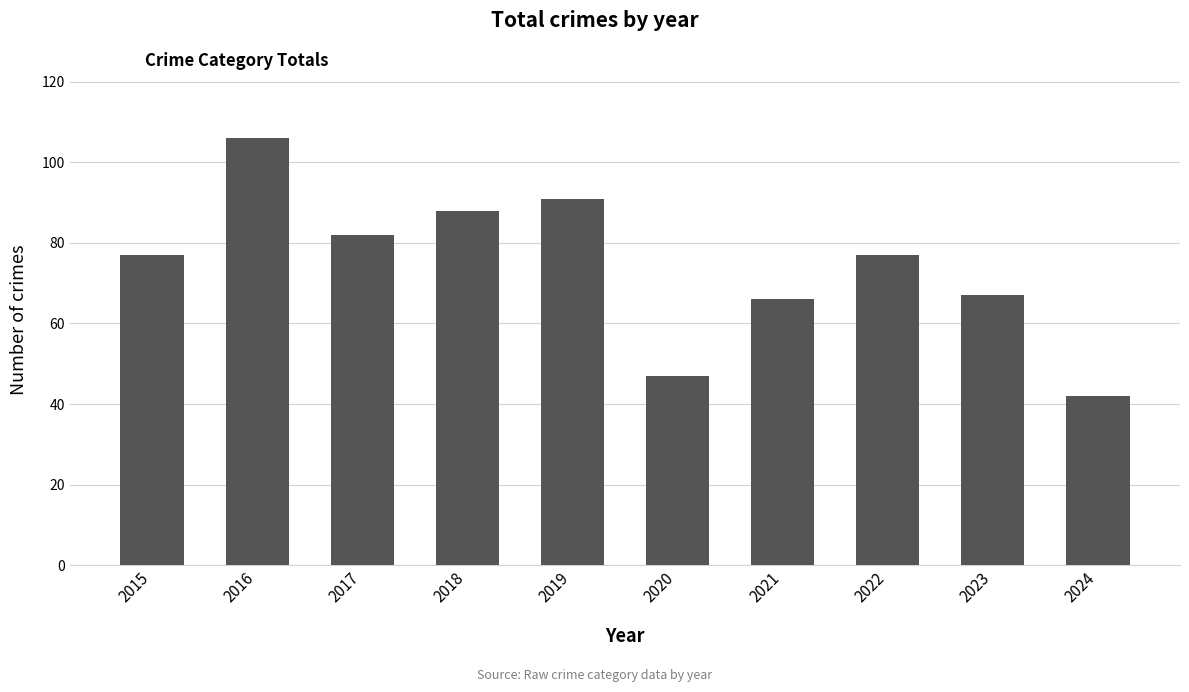

What is the value of the 2nd bar from the left?

106